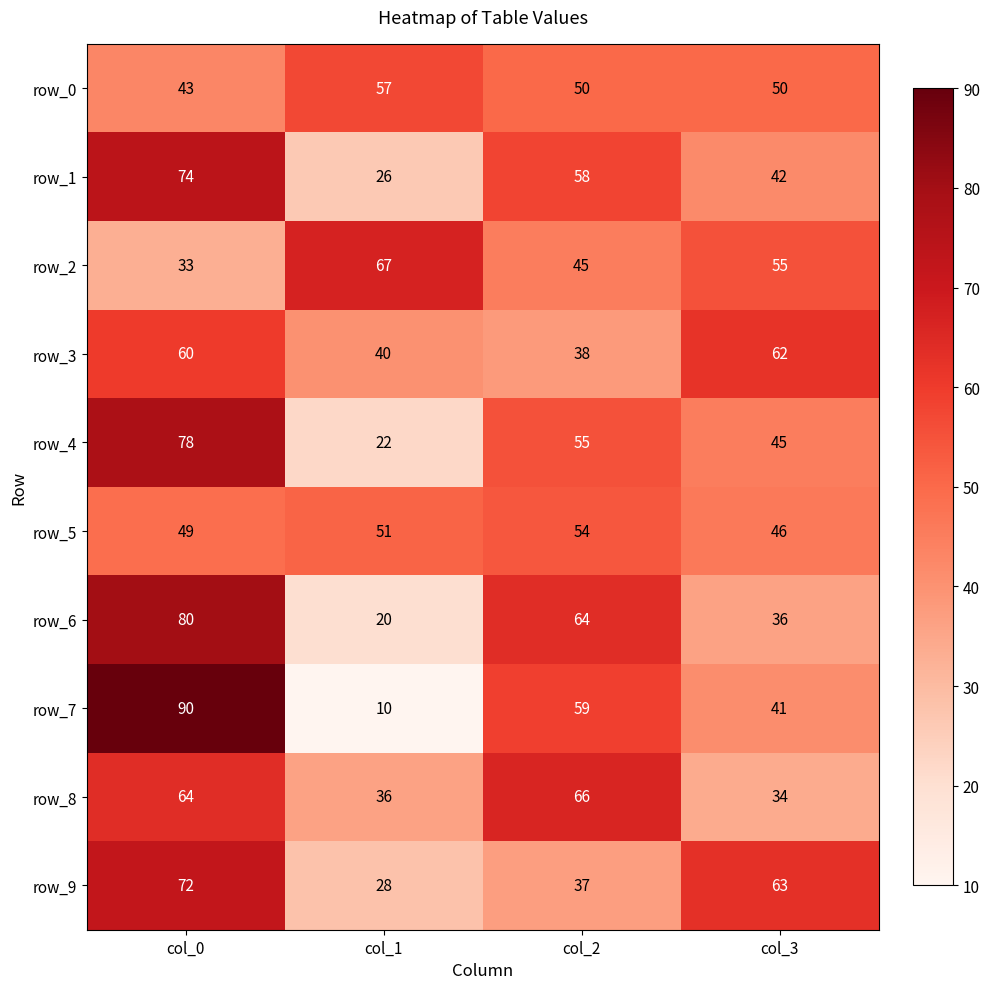

Is the value of row_7 at col_2 greater than the value of row_4 at col_3?

Yes